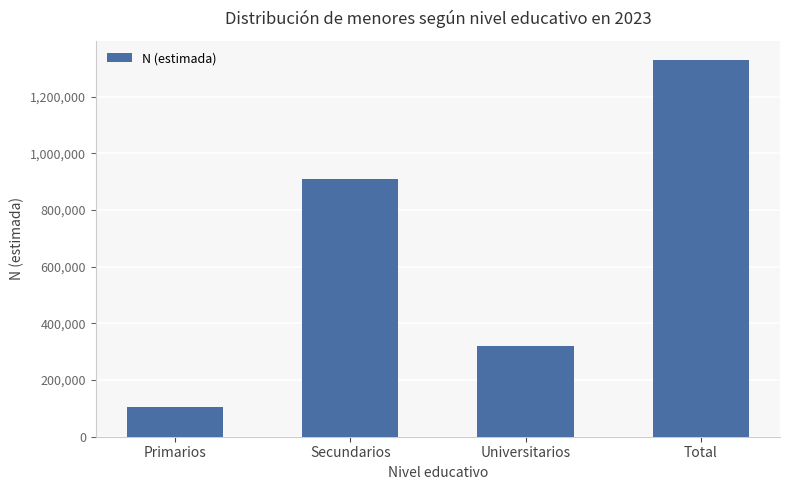

Where is the data nearest to the value 716750?

Secundarios